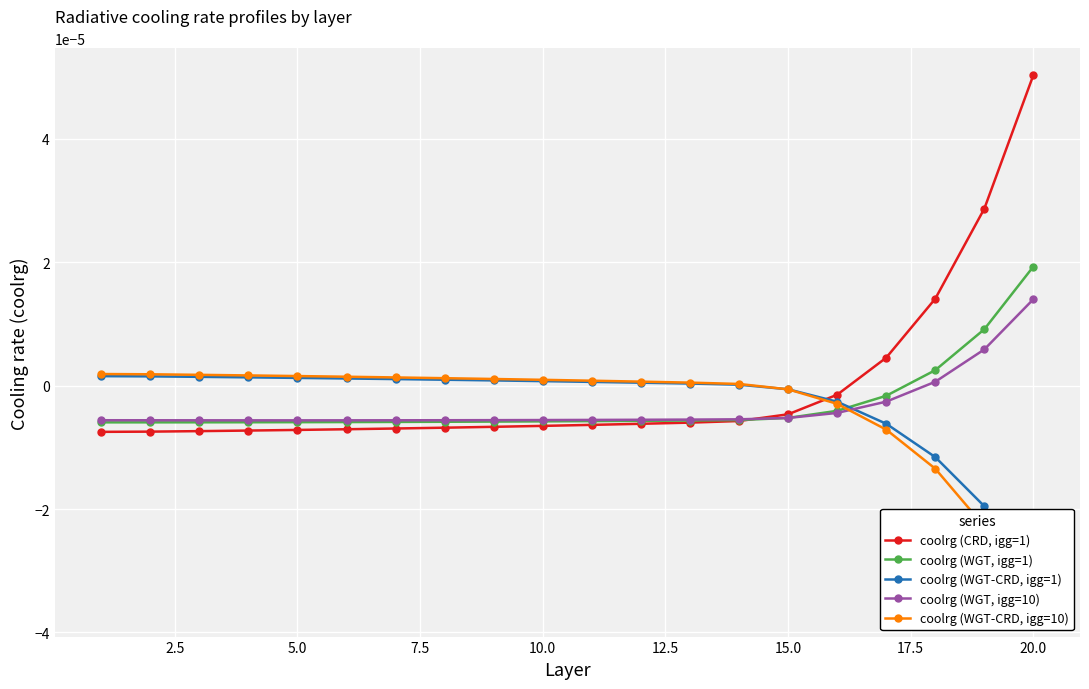

Which category has the highest value in the coolrg (CRD, igg=1) series?

20.0